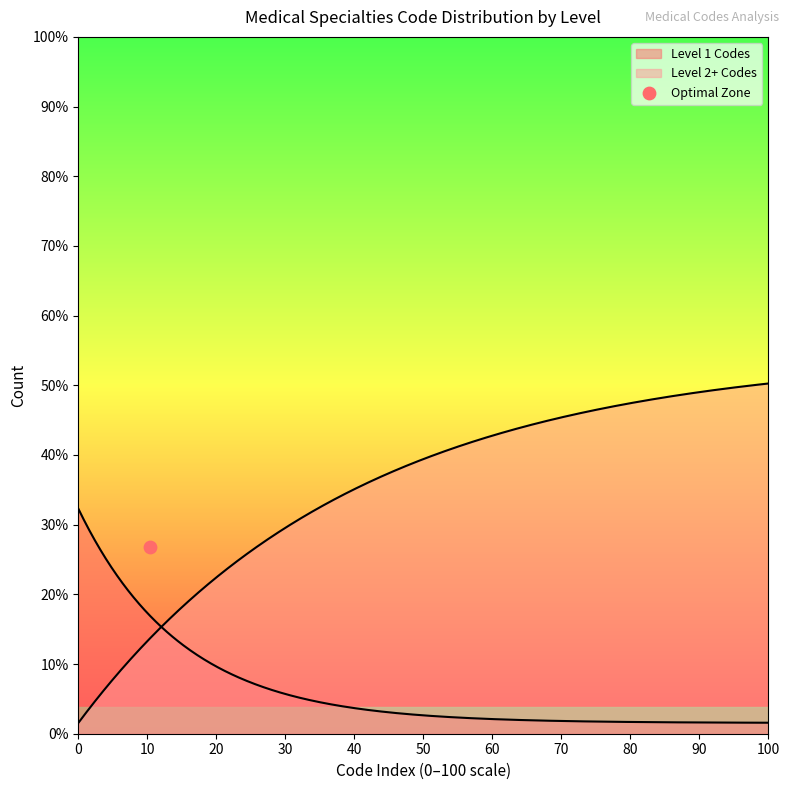

What is the ratio of the value at Level 2+ to the value at Level 1?

2.9